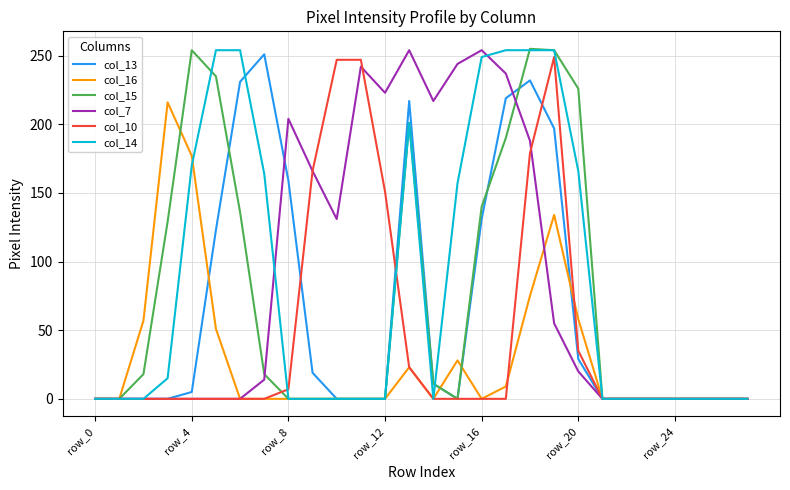

What is the sum of all col_13 values?

1824